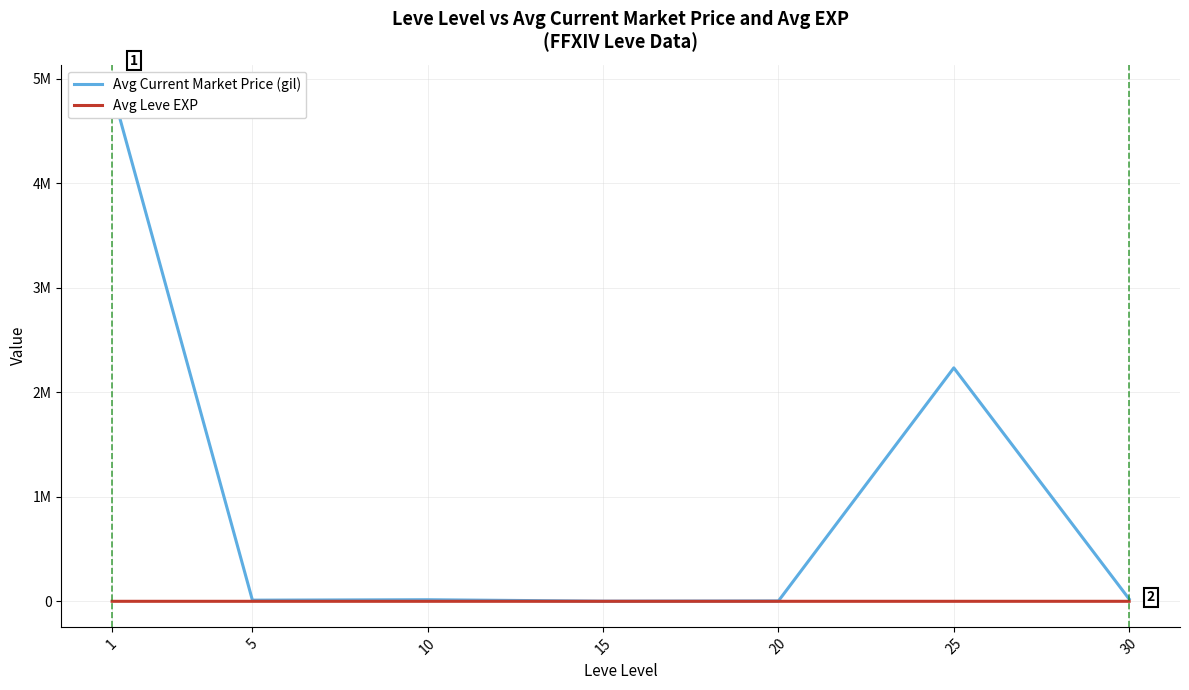

Between 5 and 20, which is larger?

5